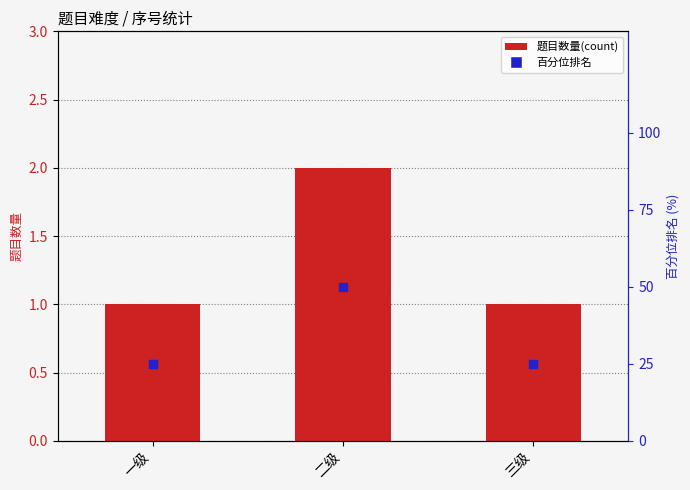

Which series has the largest Y range (max minus min)?

百分位排名